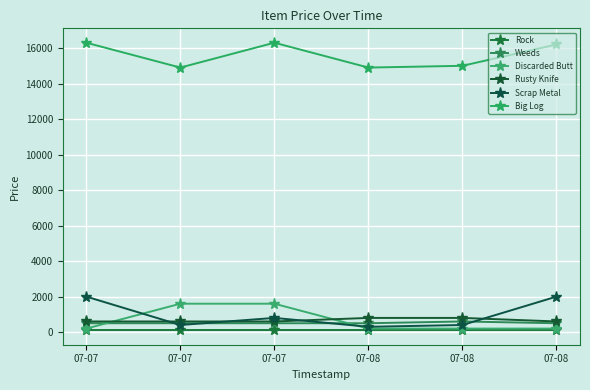

The Rusty Knife series shows 941 at 07-07. True or false?

False